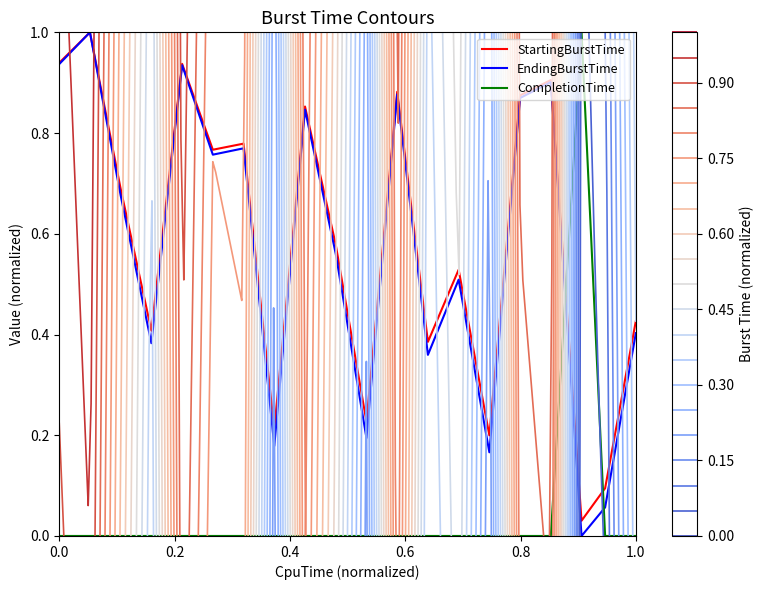

What are all the series names shown in the legend?

StartingBurstTime, EndingBurstTime, CompletionTime